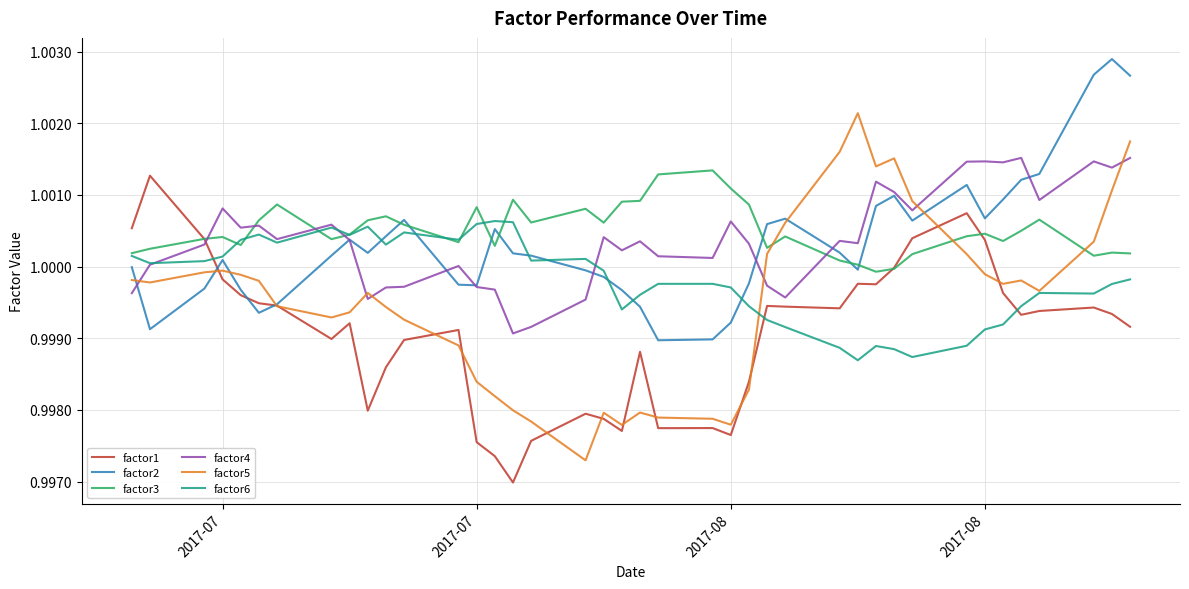

After their last crossing, which series has the higher values: factor6 or factor1?

factor6